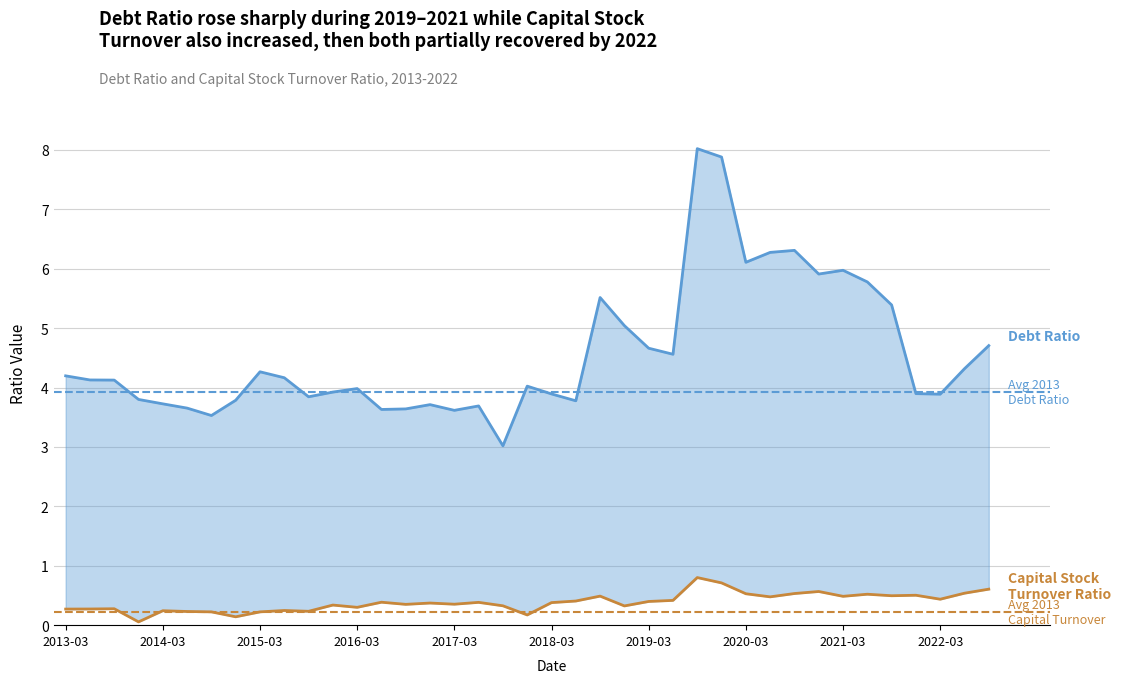

Reading left to right, list all the values displayed in this chart.

Debt Ratio: 2013-03=4.2	2013-06=4.1	2013-09=4.1	2013-12=3.8	2014-03=3.7	2014-06=3.7	2014-09=3.5	2014-12=3.8	2015-03=4.3	2015-06=4.2	2015-09=3.8	2015-12=3.9	2016-03=4.0	2016-06=3.6	2016-09=3.6	2016-12=3.7	2017-03=3.6	2017-06=3.7	2017-09=3.0	2017-12=4.0	2018-03=3.9	2018-06=3.8	2018-09=5.5	2018-12=5.0	2019-03=4.7	2019-06=4.6	2019-09=8.0	2019-12=7.9	2020-03=6.1	2020-06=6.3	2020-09=6.3	2020-12=5.9	2021-03=6.0	2021-06=5.8	2021-09=5.4	2021-12=3.9	2022-03=3.9	2022-06=4.3	2022-09=4.7
Capital Stock Turnover Ratio: 2013-03=0.3	2013-06=0.3	2013-09=0.3	2013-12=0.1	2014-03=0.2	2014-06=0.2	2014-09=0.2	2014-12=0.1	2015-03=0.2	2015-06=0.2	2015-09=0.2	2015-12=0.3	2016-03=0.3	2016-06=0.4	2016-09=0.4	2016-12=0.4	2017-03=0.4	2017-06=0.4	2017-09=0.3	2017-12=0.2	2018-03=0.4	2018-06=0.4	2018-09=0.5	2018-12=0.3	2019-03=0.4	2019-06=0.4	2019-09=0.8	2019-12=0.7	2020-03=0.5	2020-06=0.5	2020-09=0.5	2020-12=0.6	2021-03=0.5	2021-06=0.5	2021-09=0.5	2021-12=0.5	2022-03=0.4	2022-06=0.5	2022-09=0.6